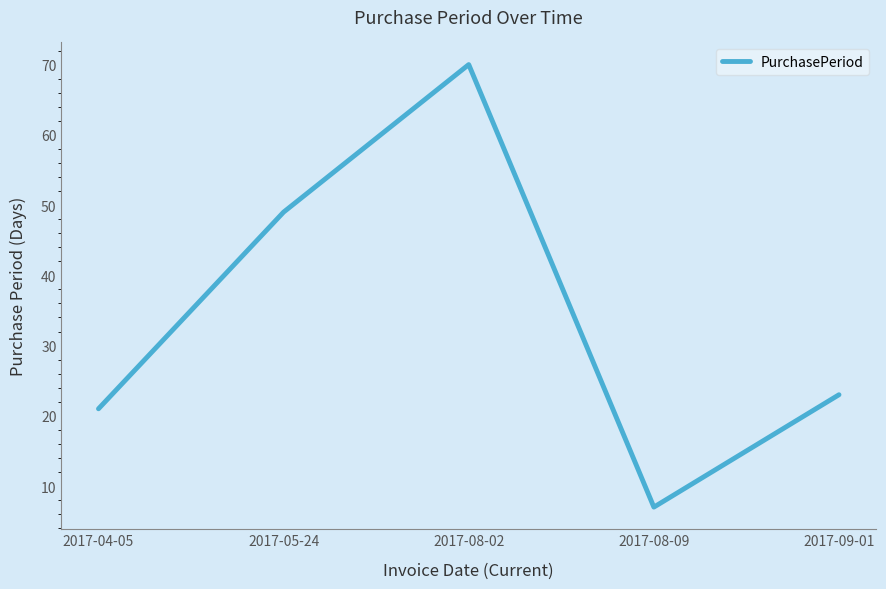

At which label does the data first exceed 23?

2017-05-24